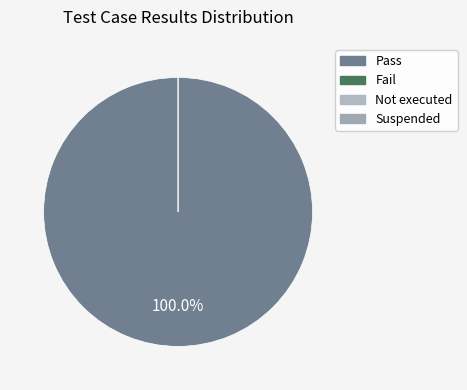

Which category has the biggest portion of the pie?

Pass